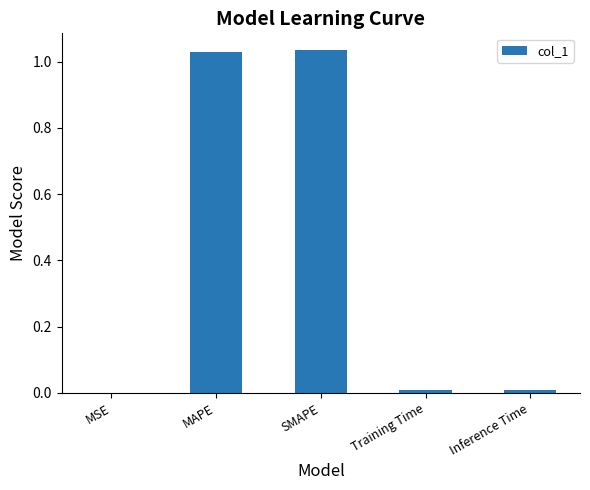

What is the average value?

0.4